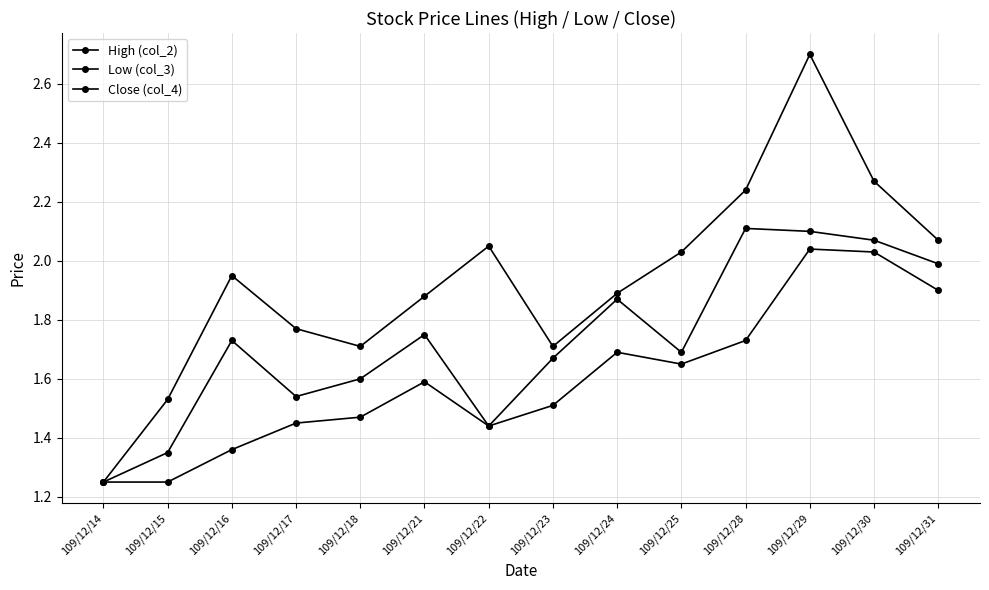

How many lines are shown in the chart?

3